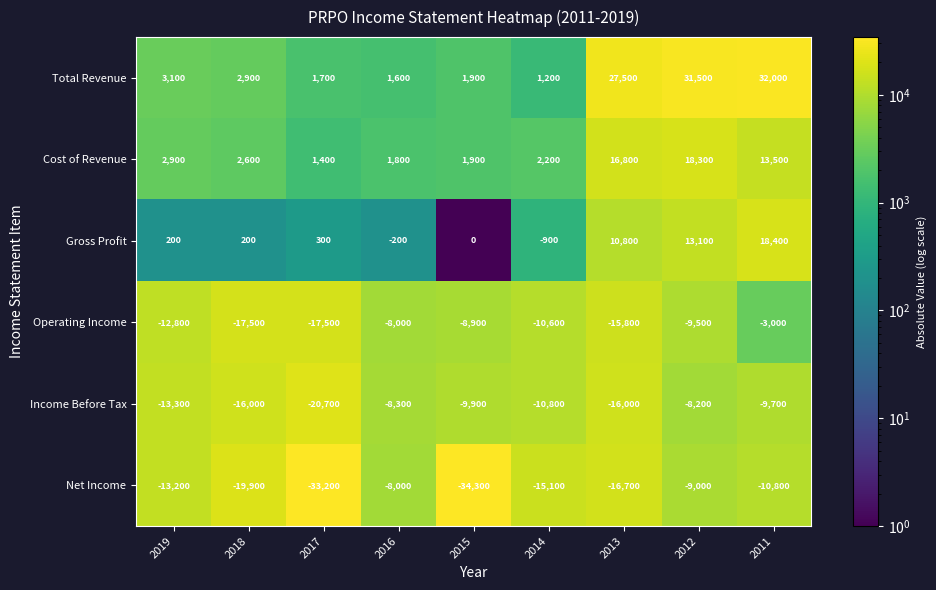

Count the number of data series in this chart.

6